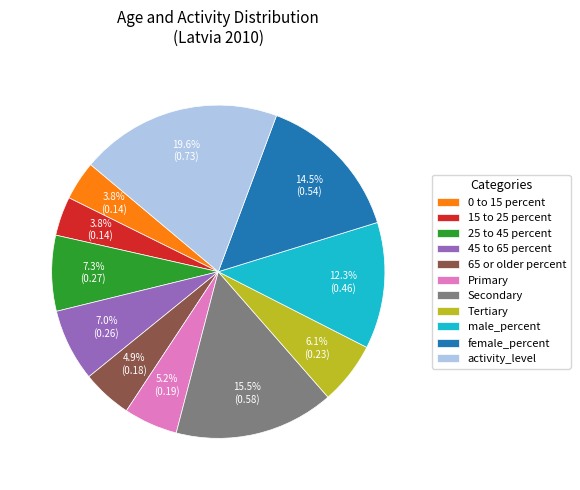

Which has a higher value, female_percent or 65 or older percent?

female_percent